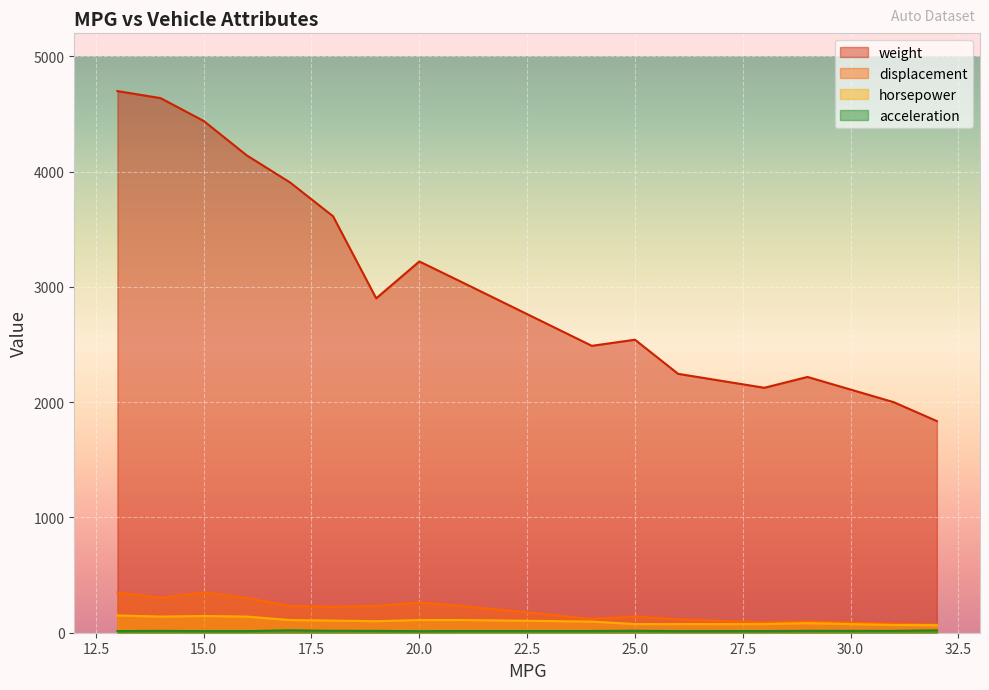

What is the difference between the second highest and second lowest values in the weight series?

2638.0